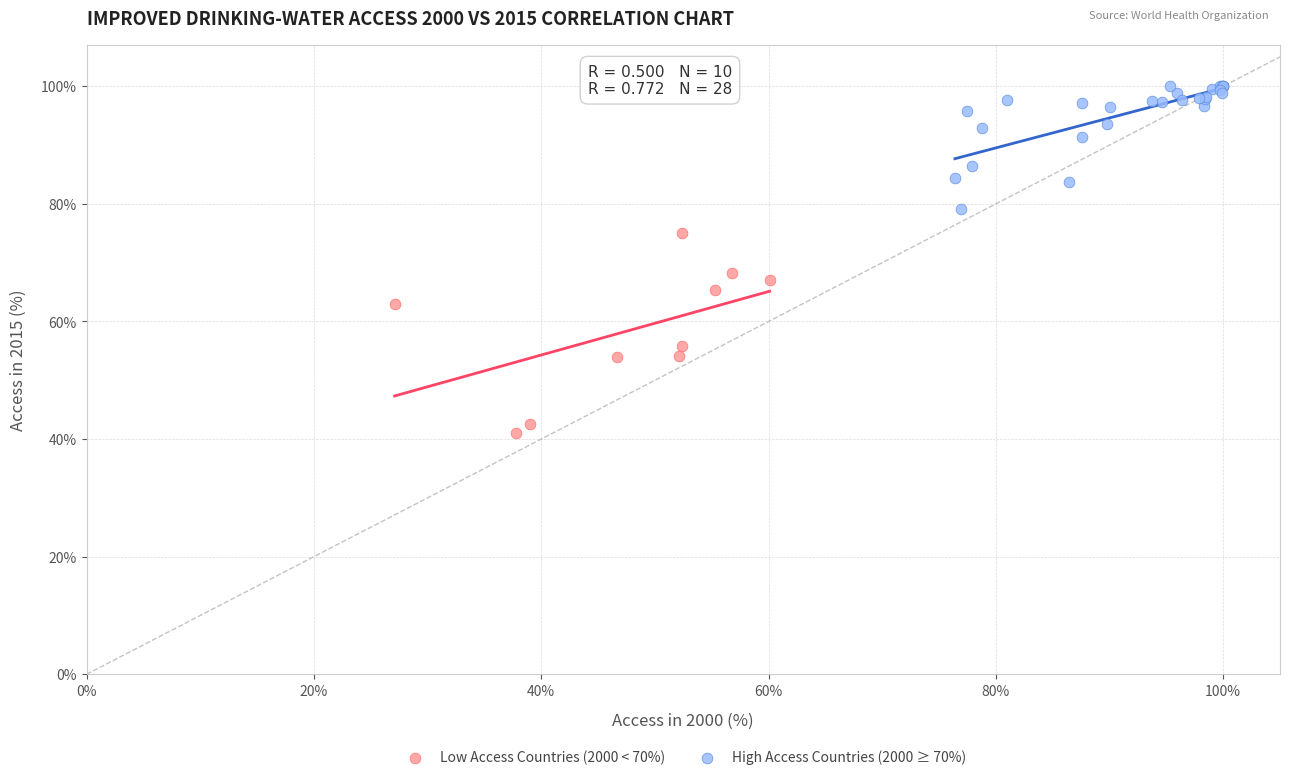

Which series reaches the maximum Y coordinate?

High Access Countries (2000 ≥ 70%)